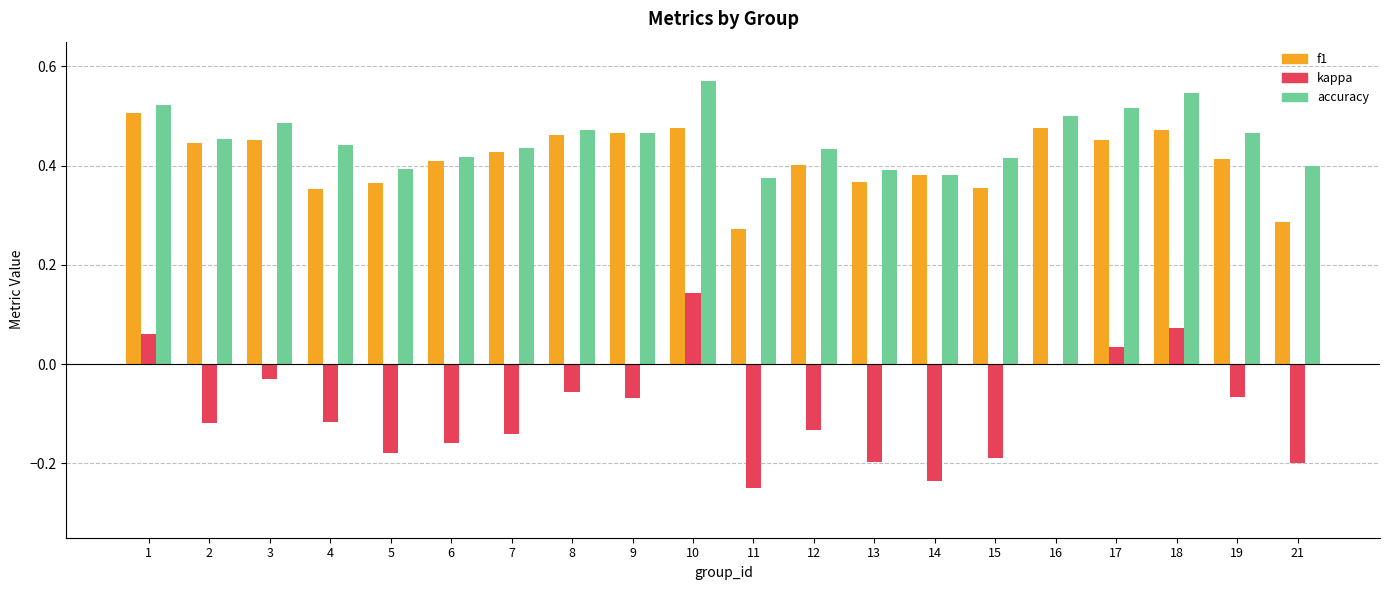

At which label does kappa reach its peak?

10